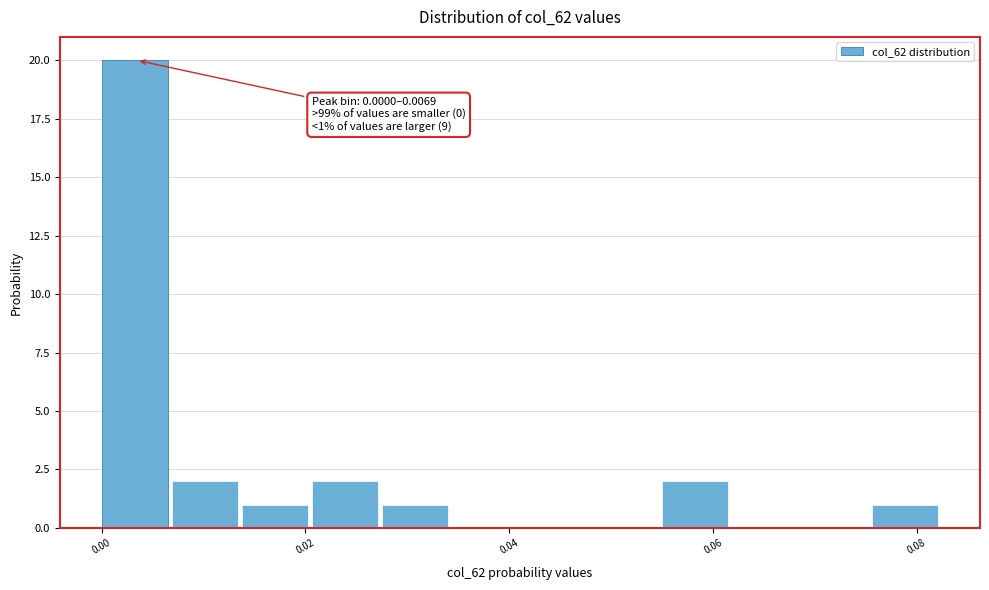

Read against the x-axis, roughly where is the centre of the tallest bar?

0.004